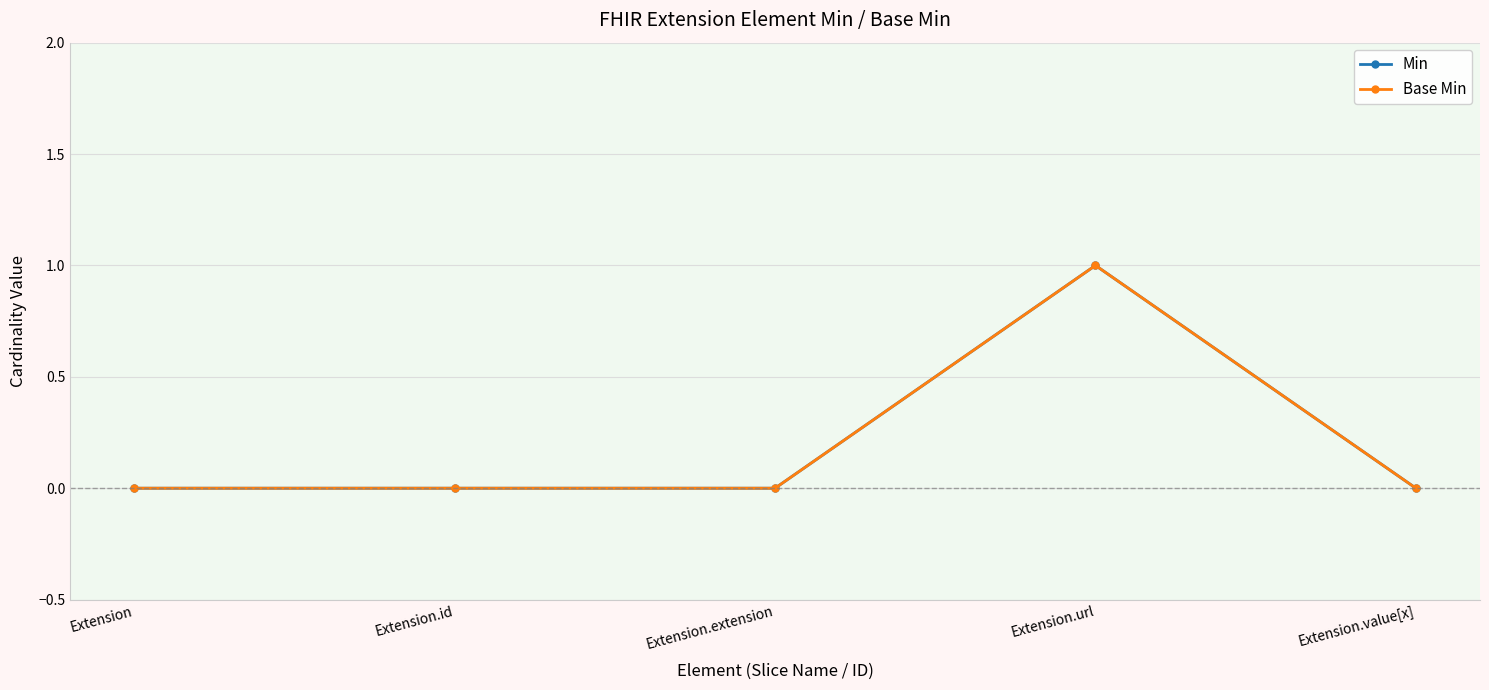

Is this an area chart (filled region under the line)?

No